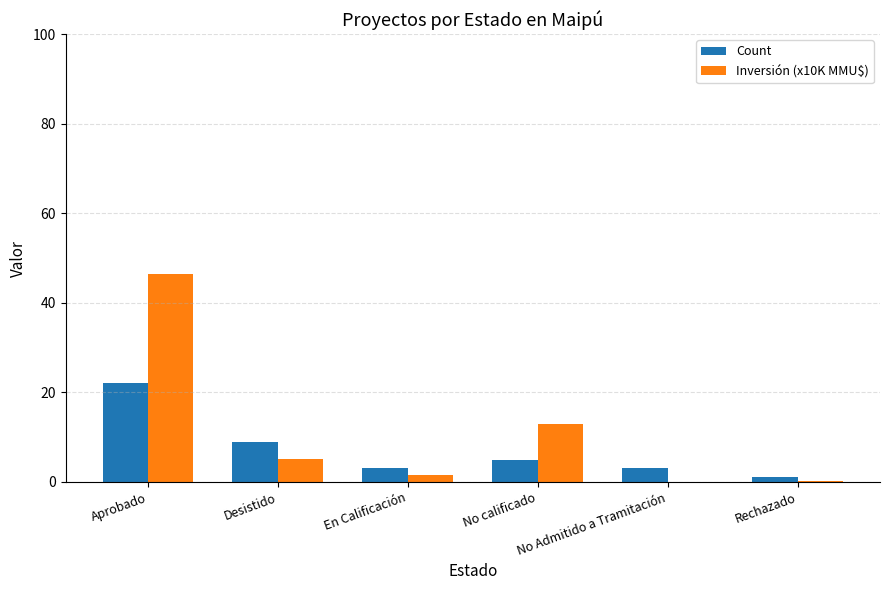

The Inversión (x10K MMU$) series shows 2.0 at Desistido. True or false?

False